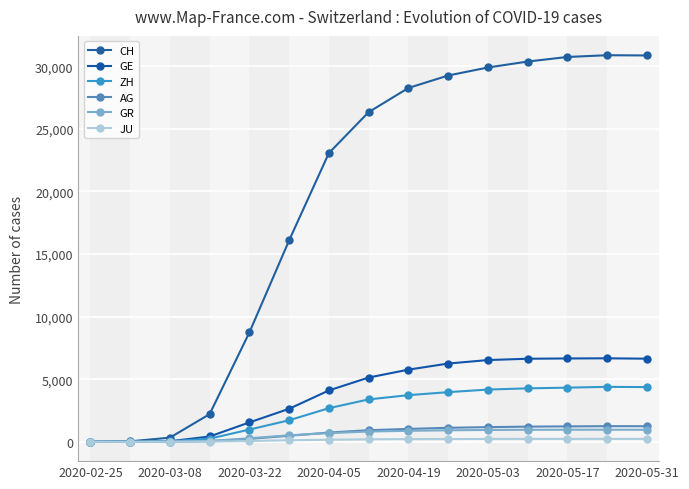

What is the highest value of the CH series?

30886